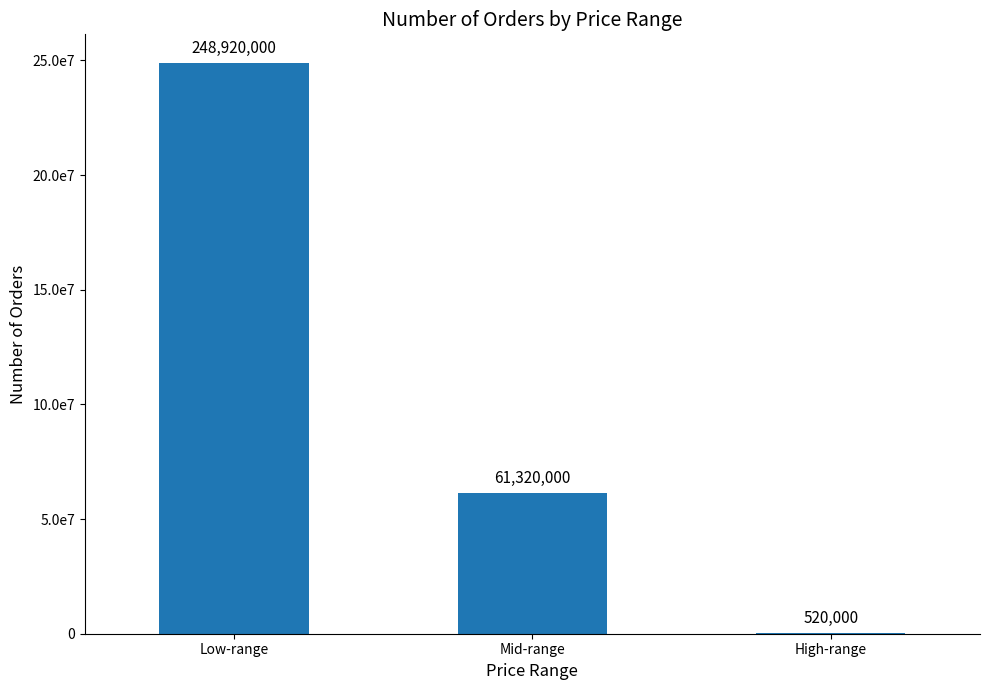

The chart shows a value of 335625 at High-range. True or false?

False